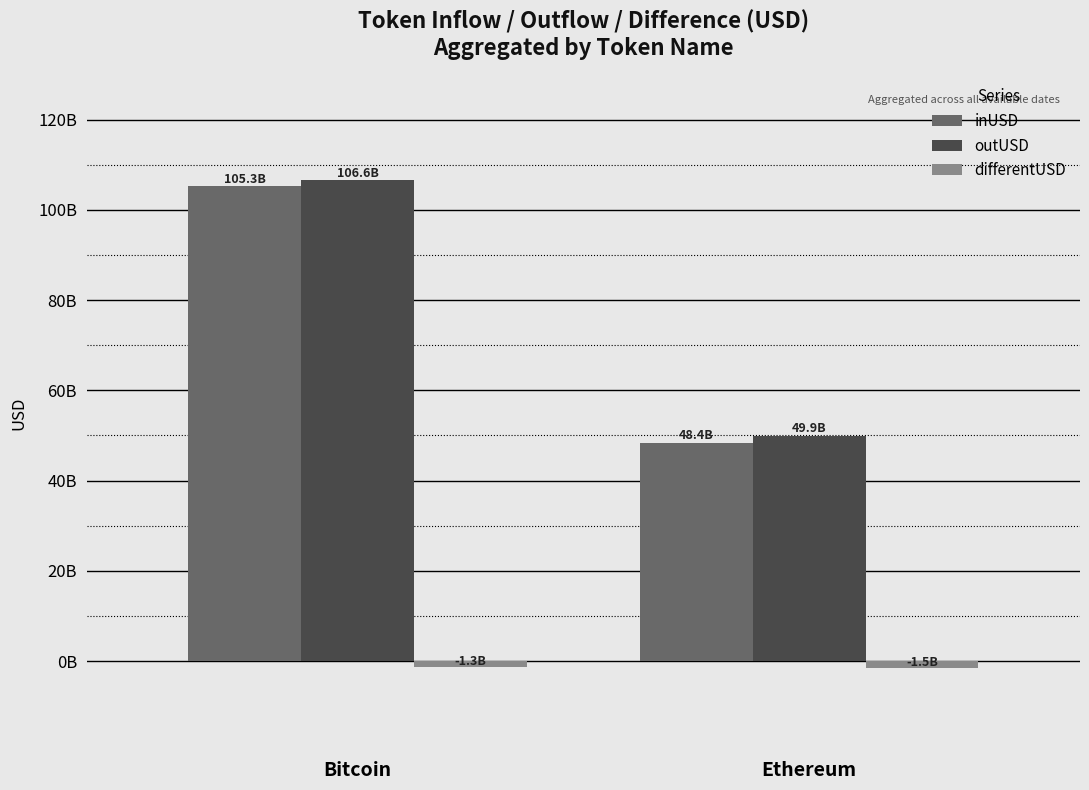

At which label is inUSD closest to 76857505859?

Ethereum